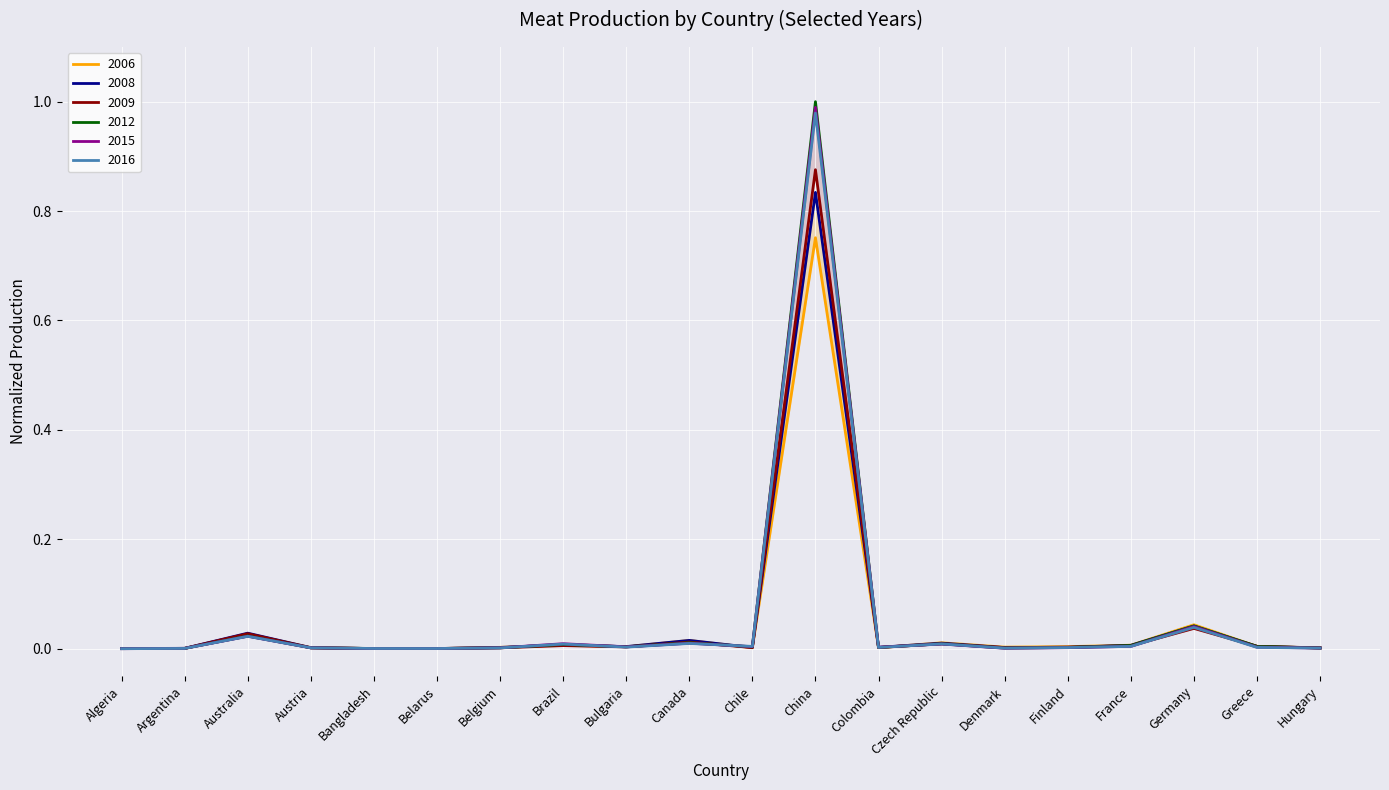

Between Bangladesh and Hungary, which series saw the biggest shift?

2006